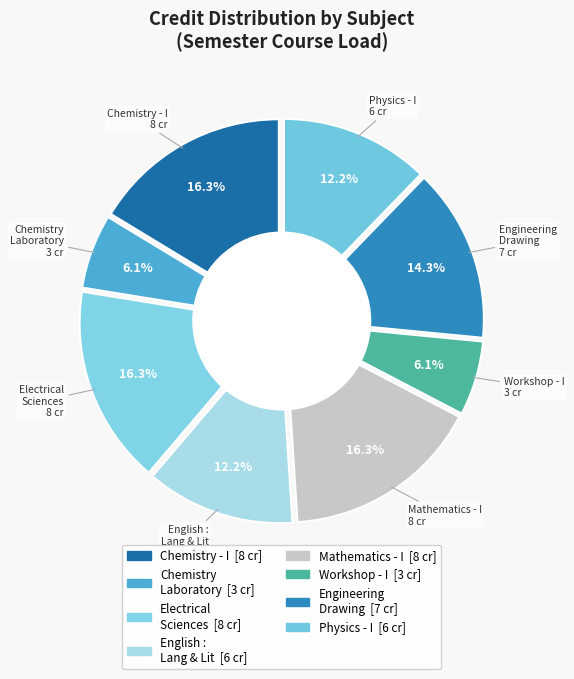

What is the largest slice in the pie chart?

Chemistry - I